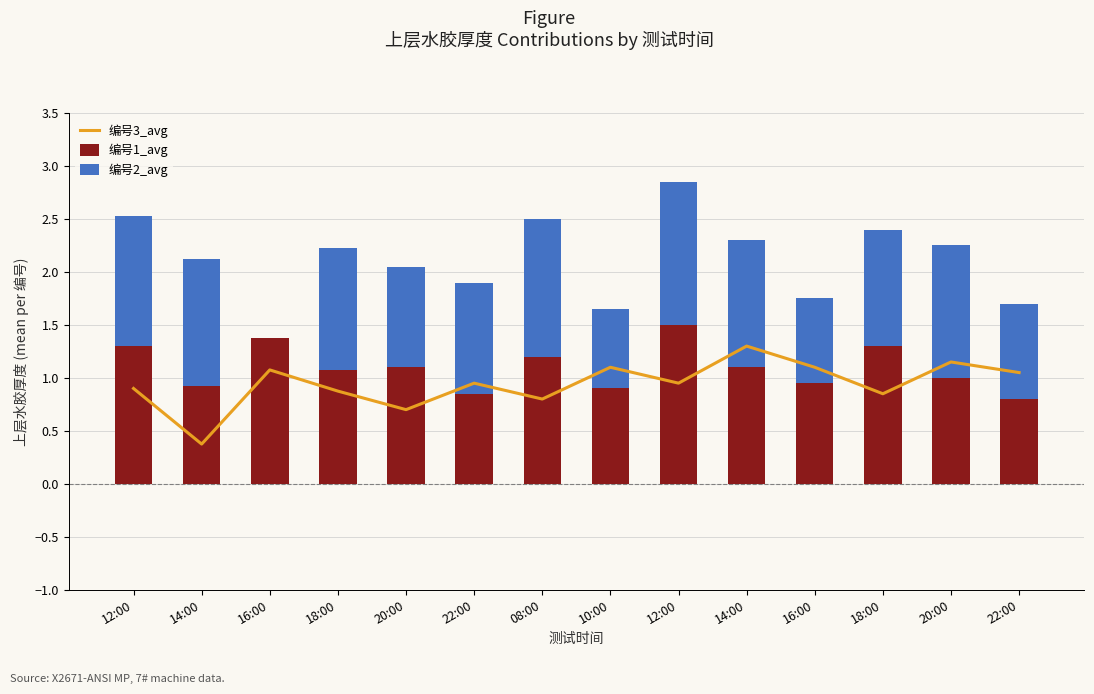

List the series in order of their overall mean, lowest first.

编号3_avg, 编号2_avg, 编号1_avg